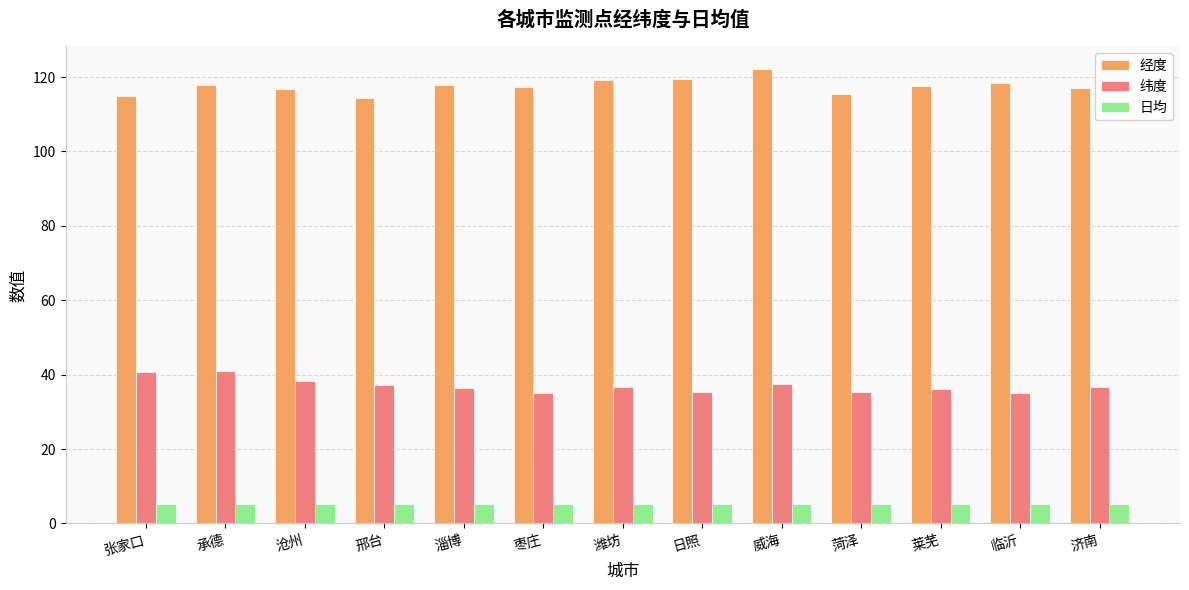

What is the total value across all series at 莱芜?

159.1